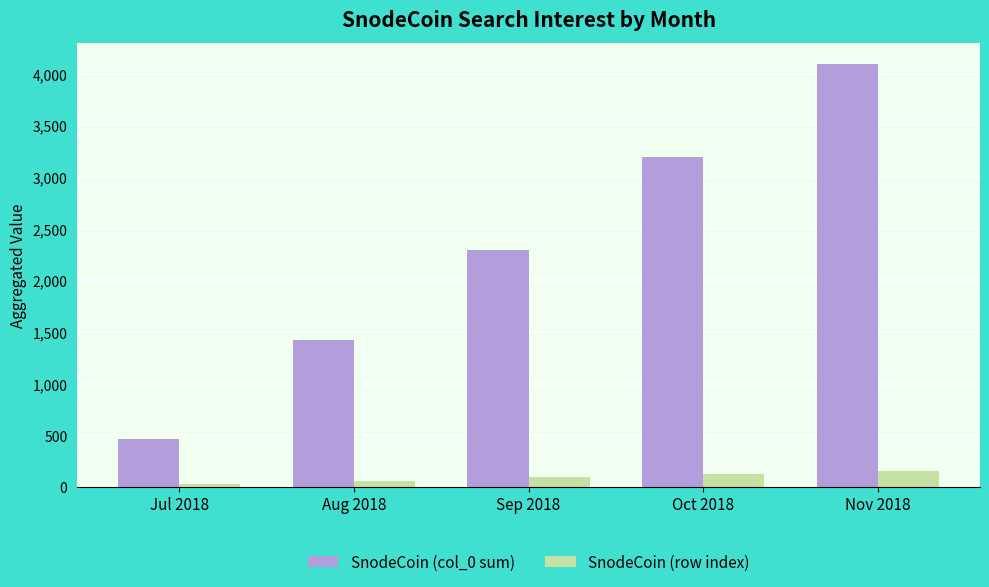

Is it true that SnodeCoin (col_0 sum) equals 4095 at Nov 2018?

True